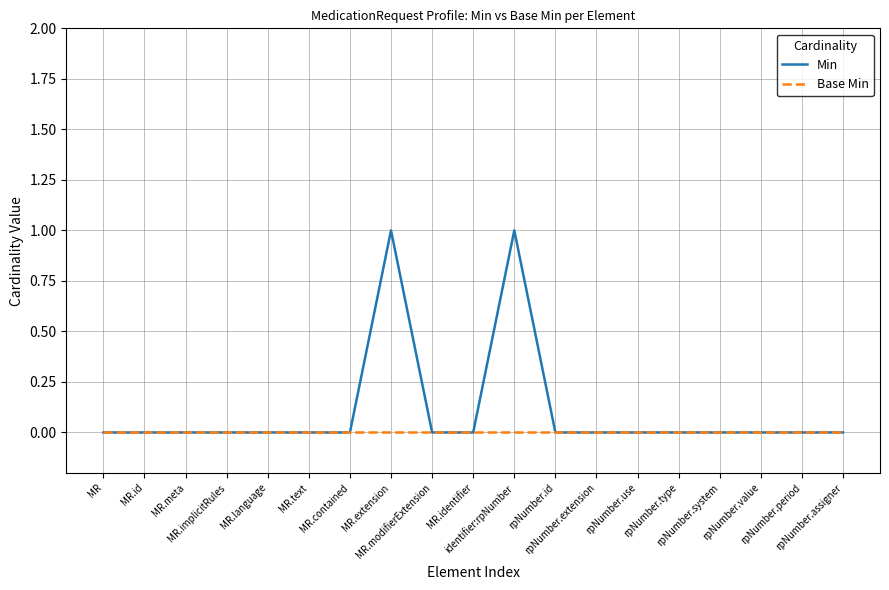

What are all the series names shown in the legend?

Min, Base Min